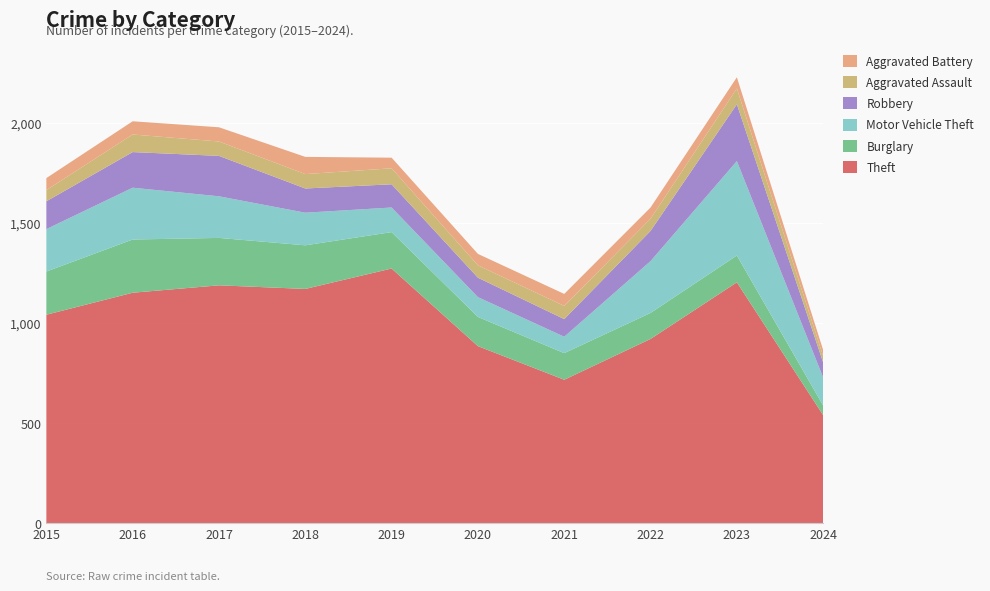

Reading left to right, list all the values displayed in this chart.

Theft: 1041	1151	1188	1170	1272	884	716	920	1203	539
Burglary: 216	266	237	218	182	146	133	130	134	48
Motor Vehicle Theft: 212	259	208	163	123	99	82	259	472	140
Robbery: 139	178	202	121	116	97	88	151	284	75
Aggravated Assault: 56	88	72	72	80	62	66	61	79	32
Aggravated Battery: 60	66	71	86	53	57	60	56	56	30